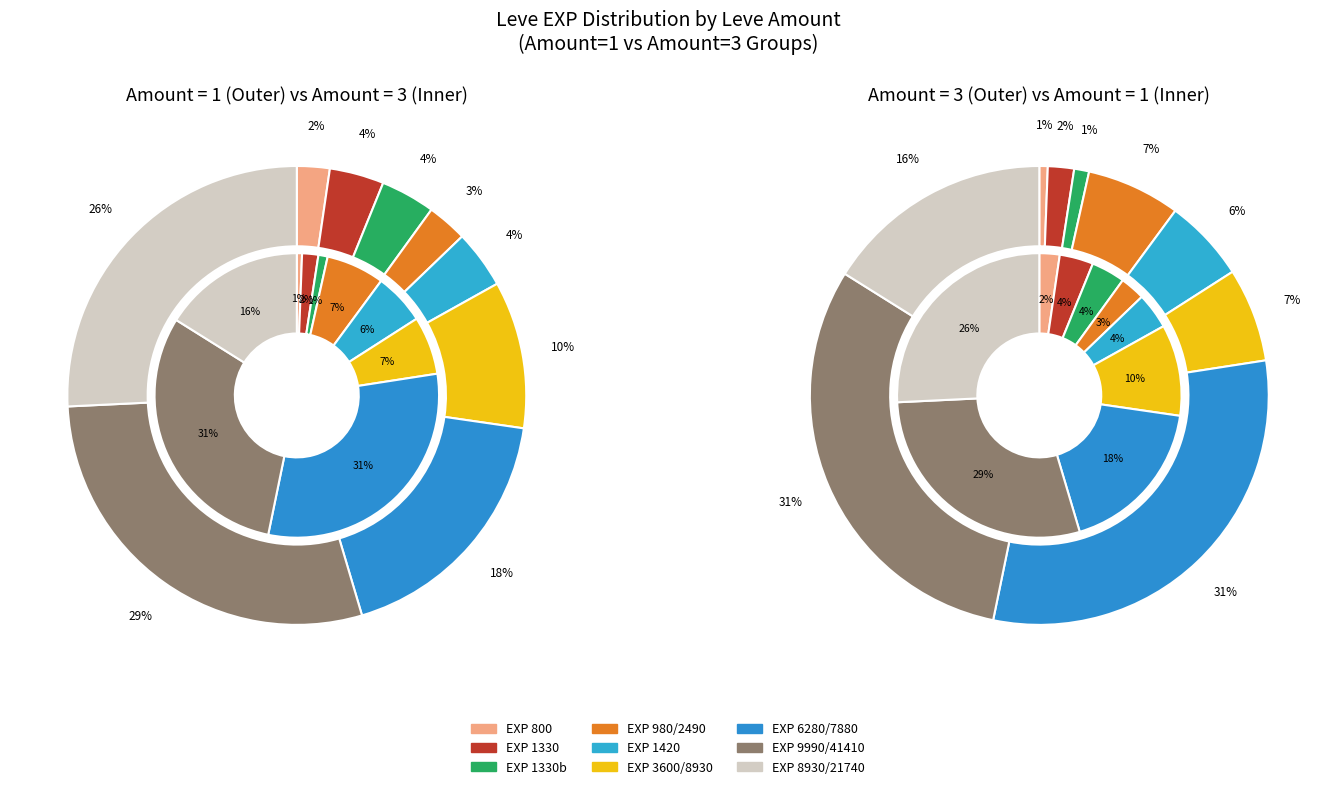

Which series has the widest spread of values?

3